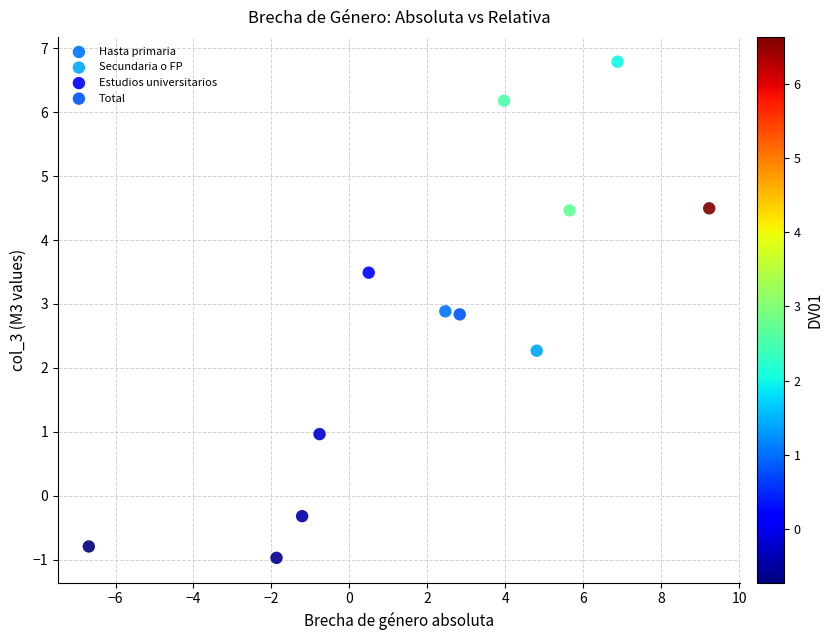

Which series reaches the maximum Y coordinate?

Hasta primaria